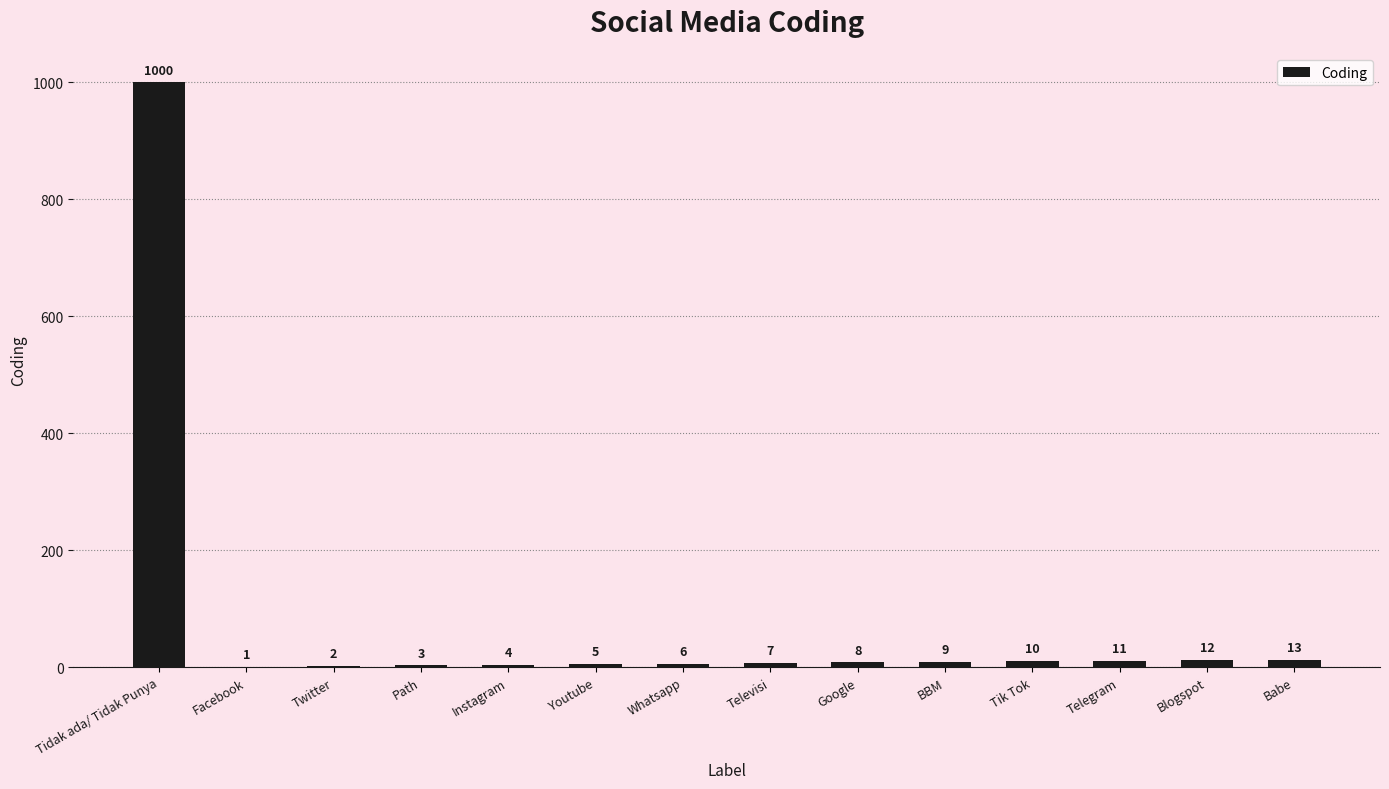

What is the sum of the values at Facebook and Babe?

14